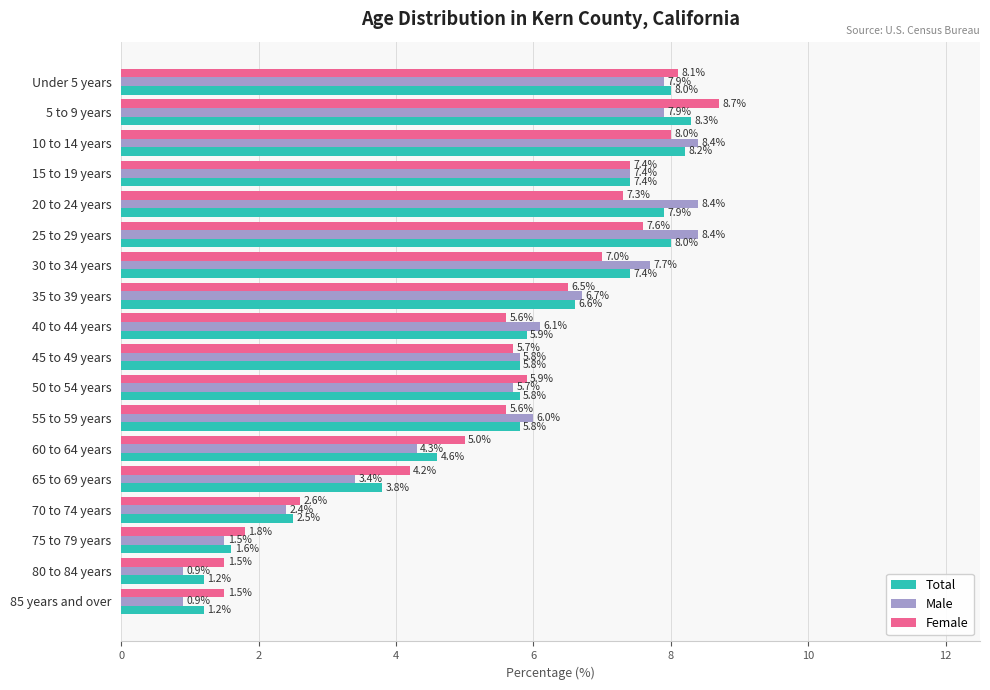

What is the minimum value shown in the chart?

0.9